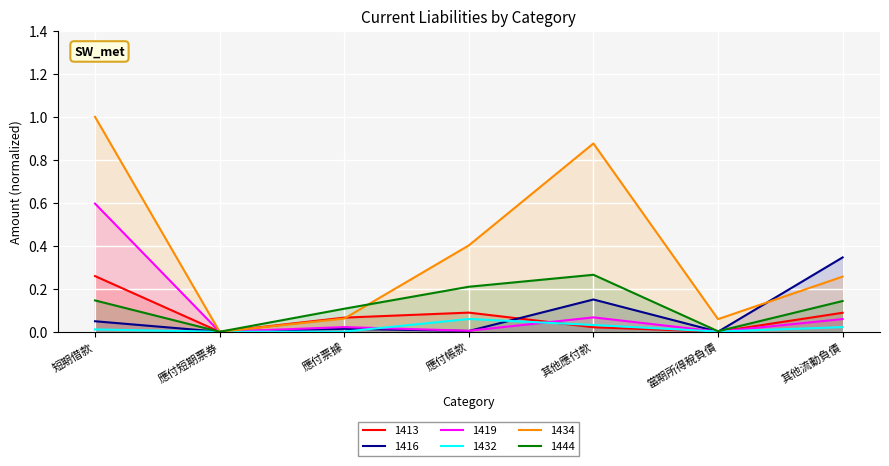

Is it true that 1419 equals 0.1 at 其他流動負債?

True